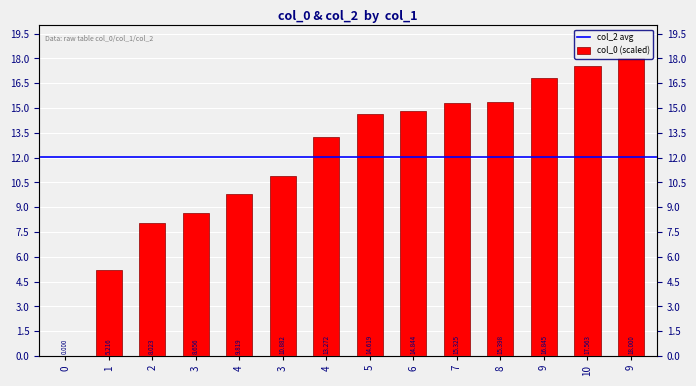

At which label does the data first exceed 14?

5